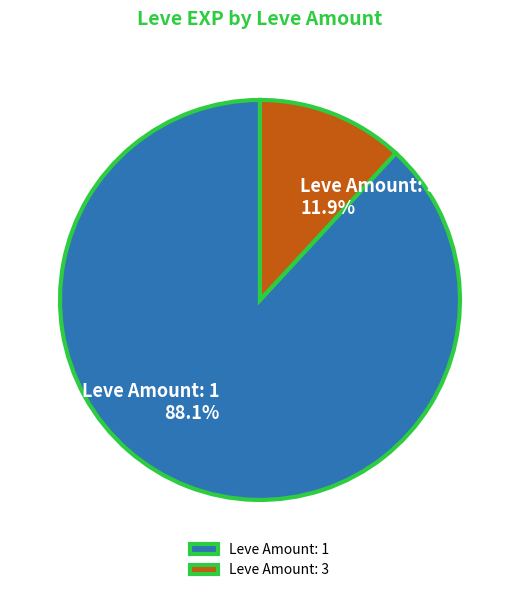

How many segments does this pie chart have?

2